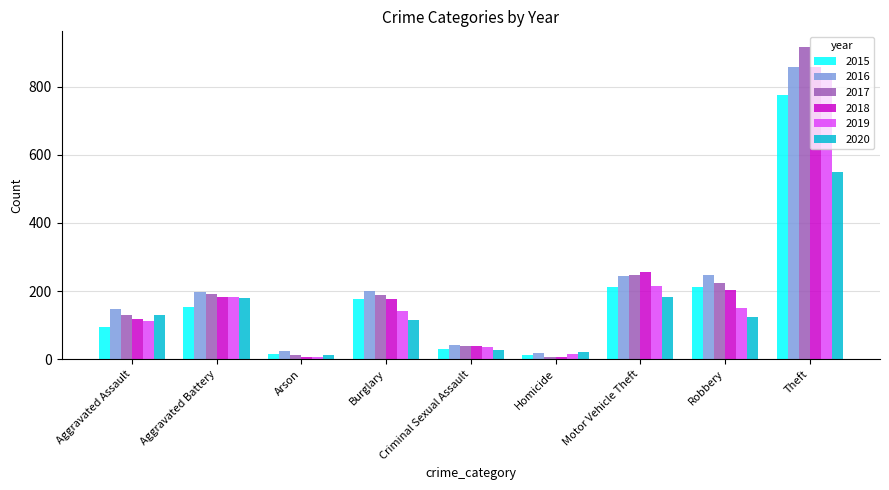

Is it true that 2016 equals 247 at Robbery?

True